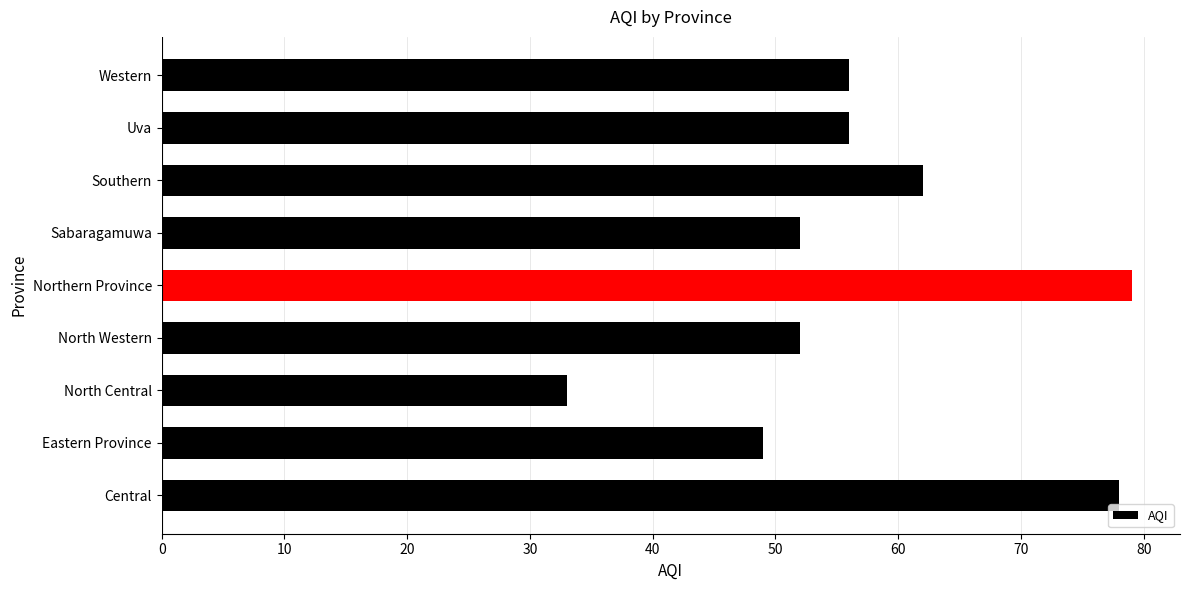

Which label corresponds to the smallest value in the chart?

North Central